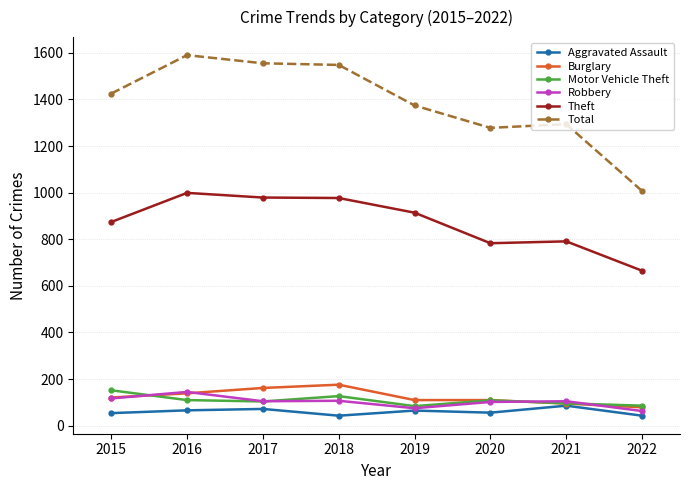

Where is Total nearest to the value 1298?

2021